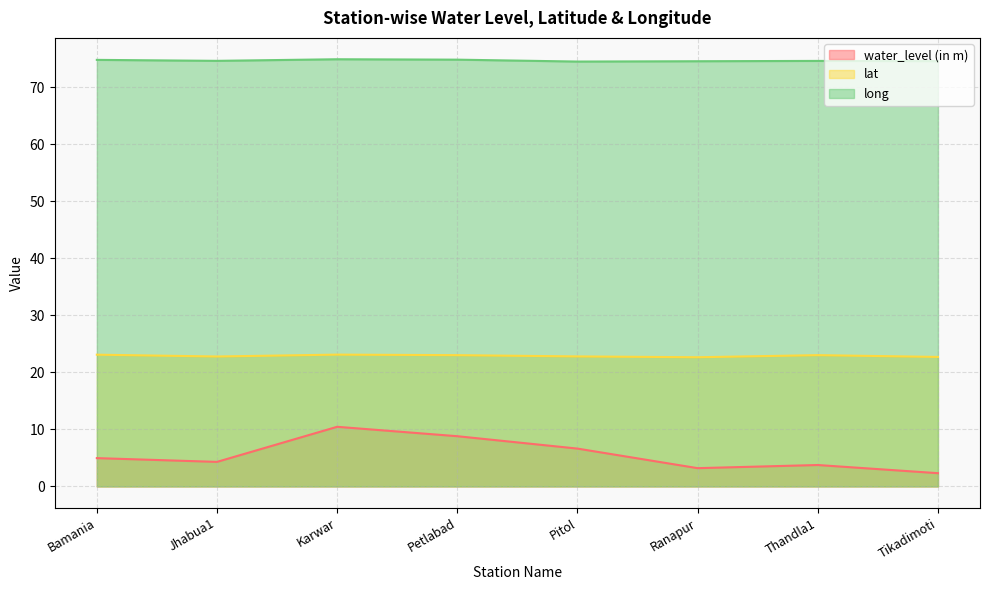

What is the difference between the maximum and minimum values in the water_level (in m) series?

8.1